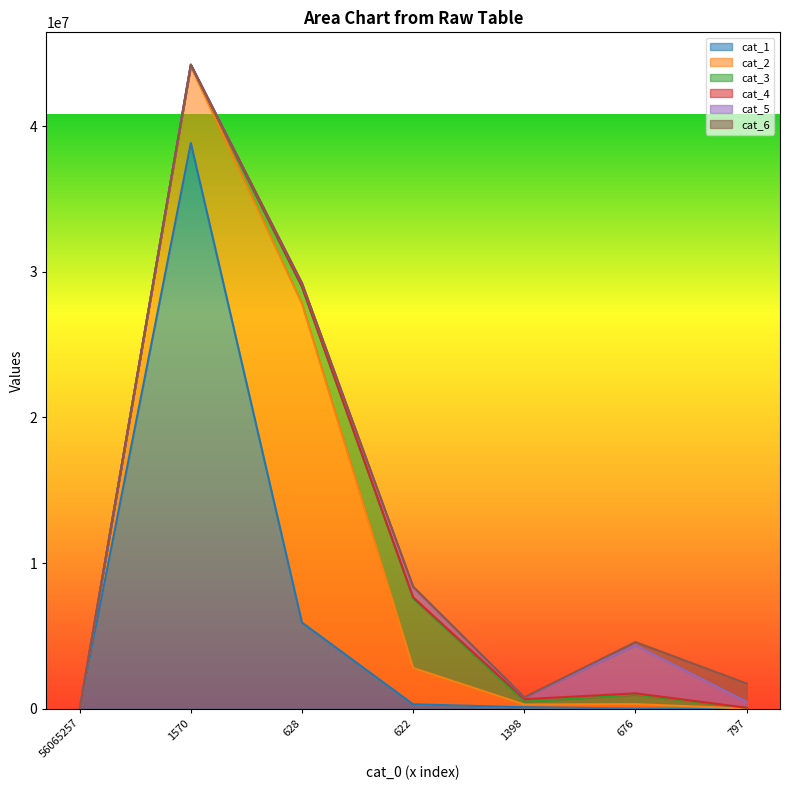

What is the value of the cat_2 point at the 5th from the left?

183855